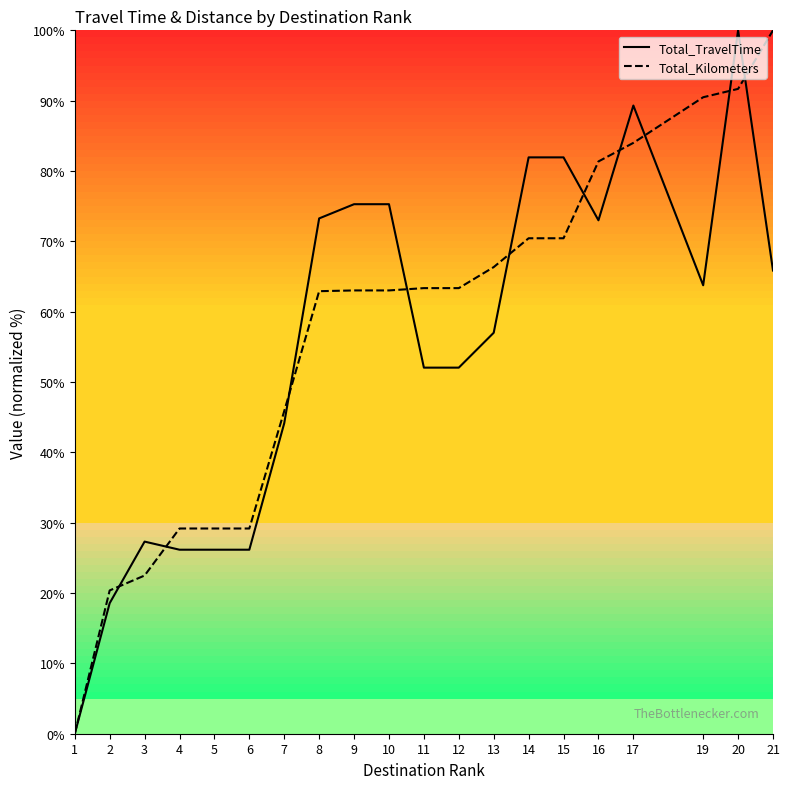

How many times do Total_TravelTime and Total_Kilometers cross each other?

10